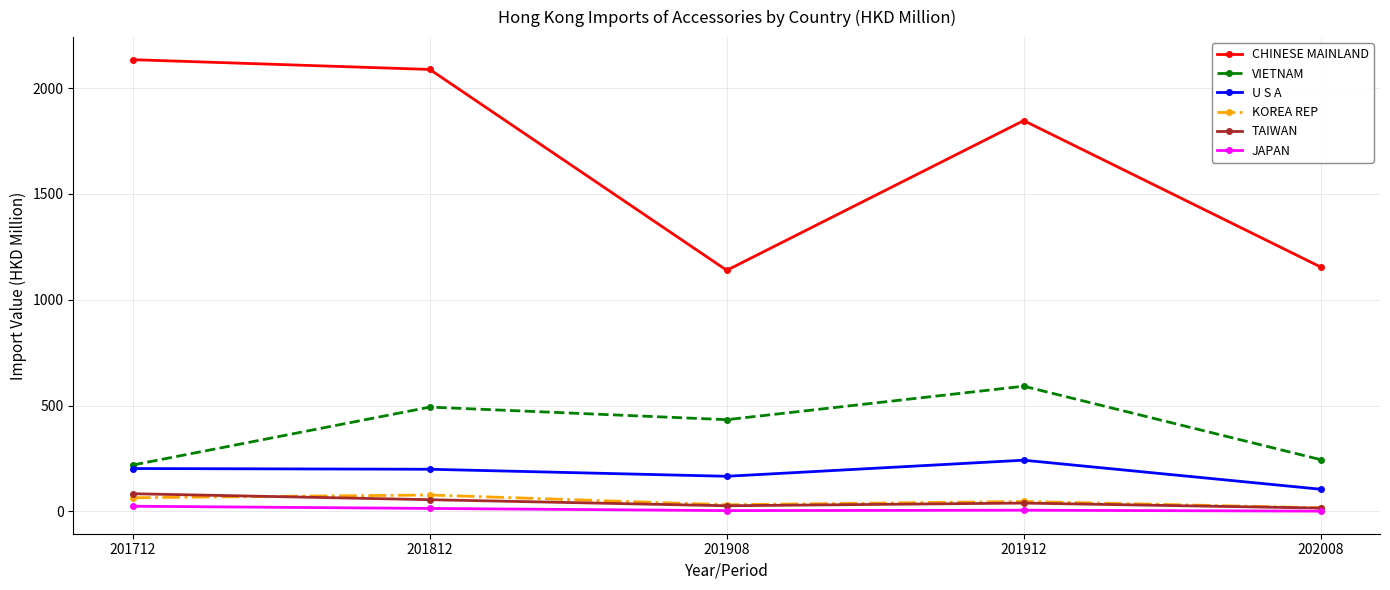

What is the average value of the VIETNAM series?

396.1